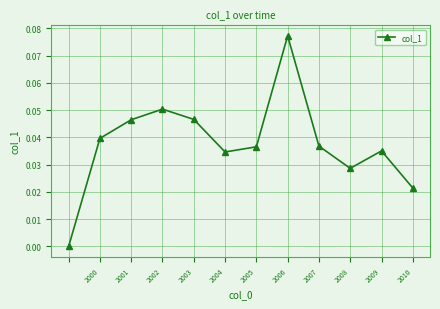

What is the sum of all values?

0.5